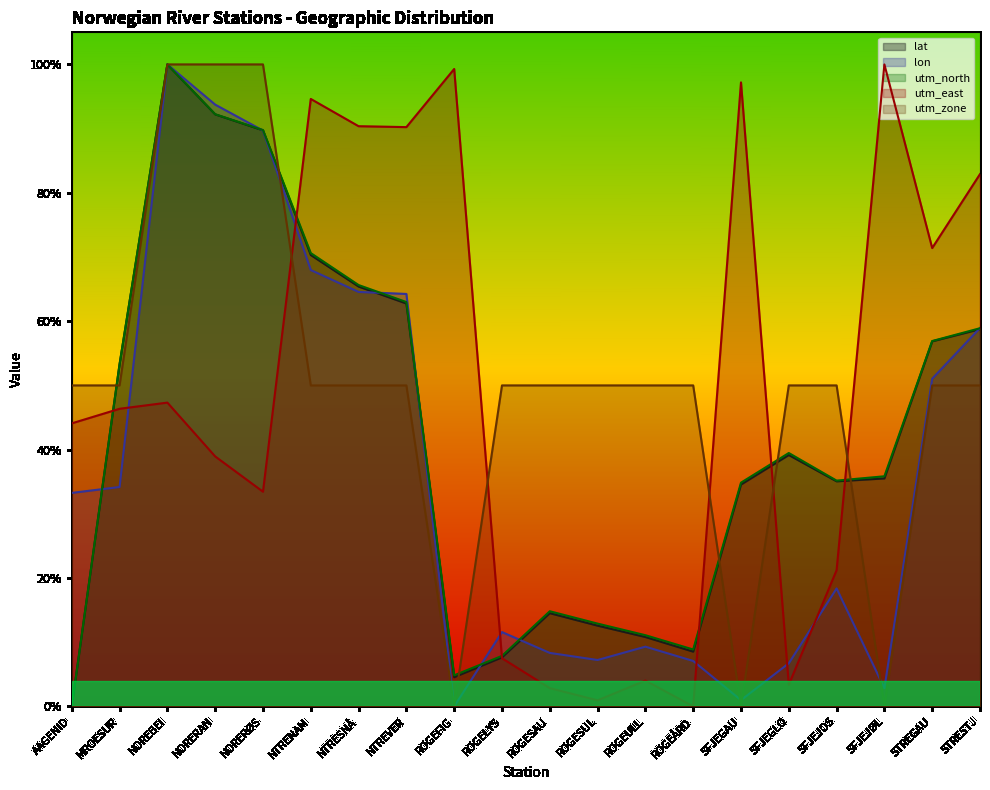

Does the chart have visible grid lines?

No